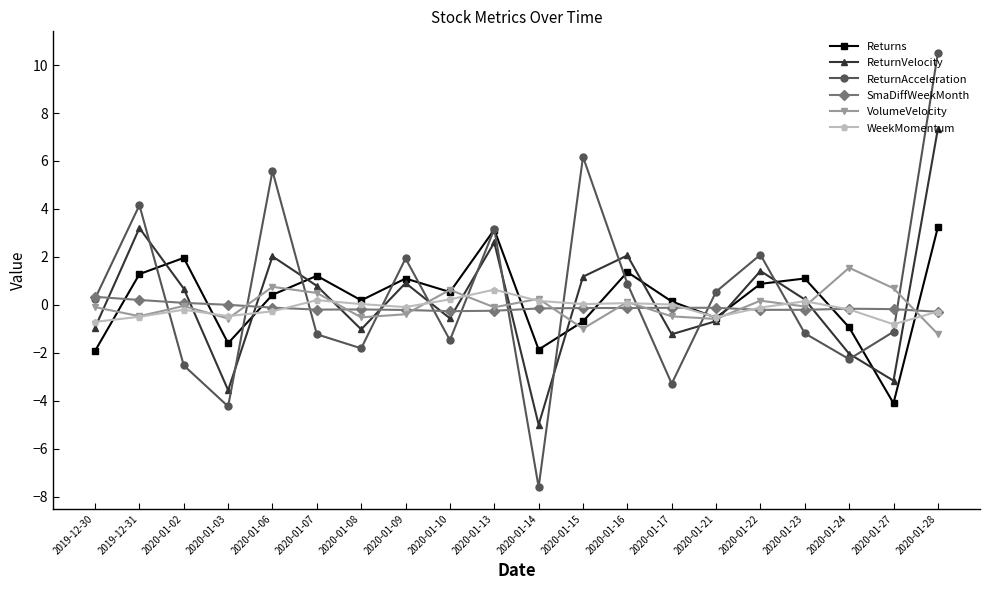

What is the sum of all ReturnVelocity values?

4.2